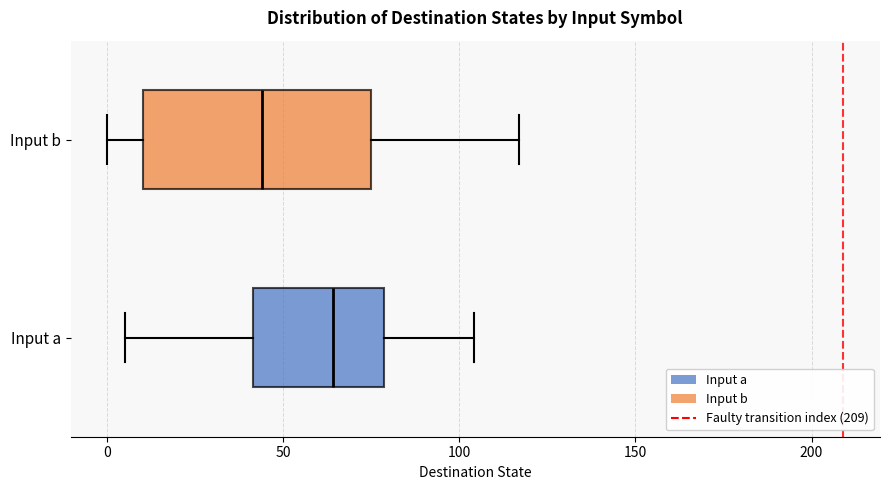

Where does the median line of the box for Input b sit on the x-axis? The values are not printed on the chart, so give them approximately, as read against the axis.

45